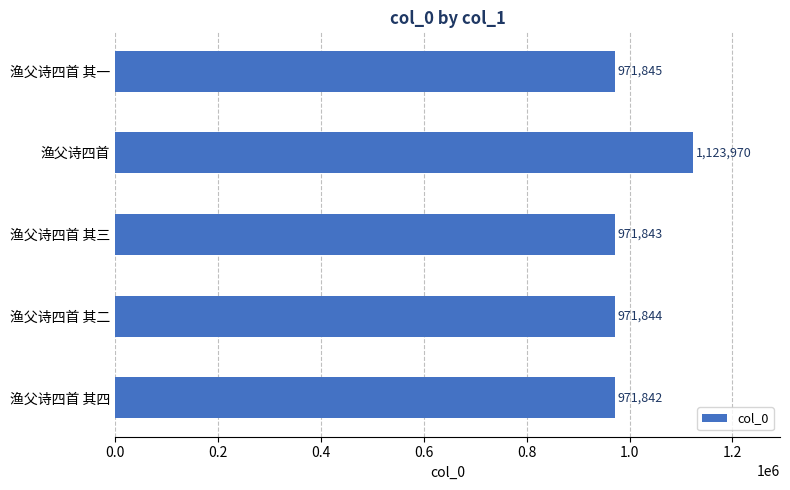

List the labels in order of value, smallest first.

渔父诗四首 其四, 渔父诗四首 其三, 渔父诗四首 其二, 渔父诗四首 其一, 渔父诗四首